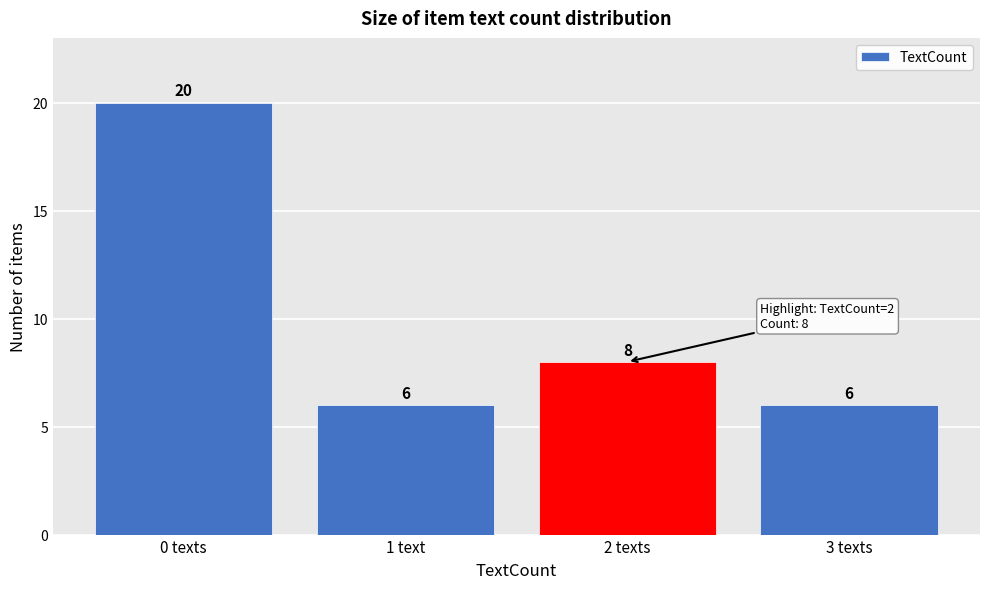

Reading right to left, transcribe all the data shown in this chart.

3 texts=6	2 texts=8	1 text=6	0 texts=20